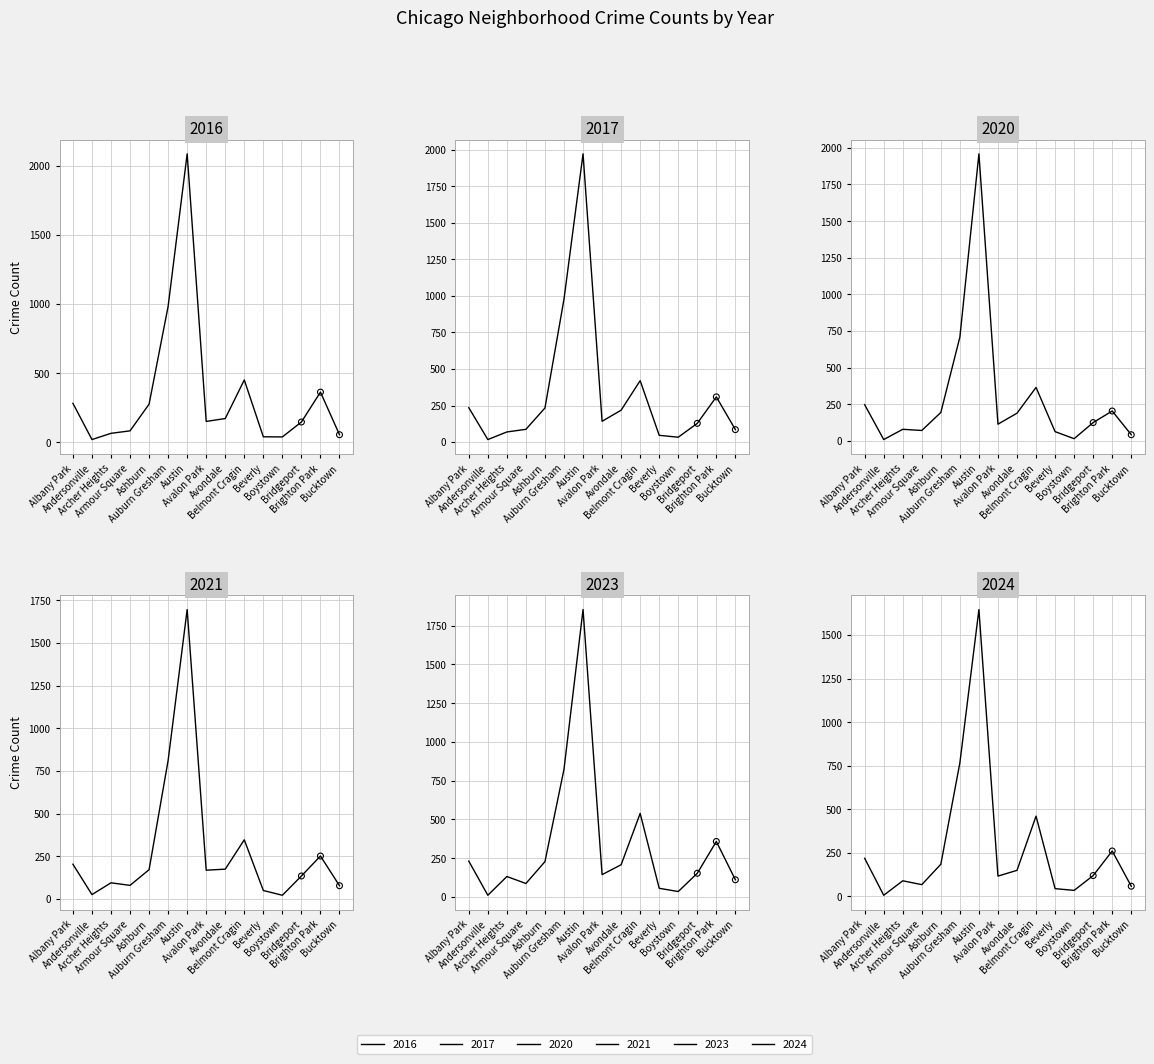

Which series has the largest total across all categories?

2023_pts